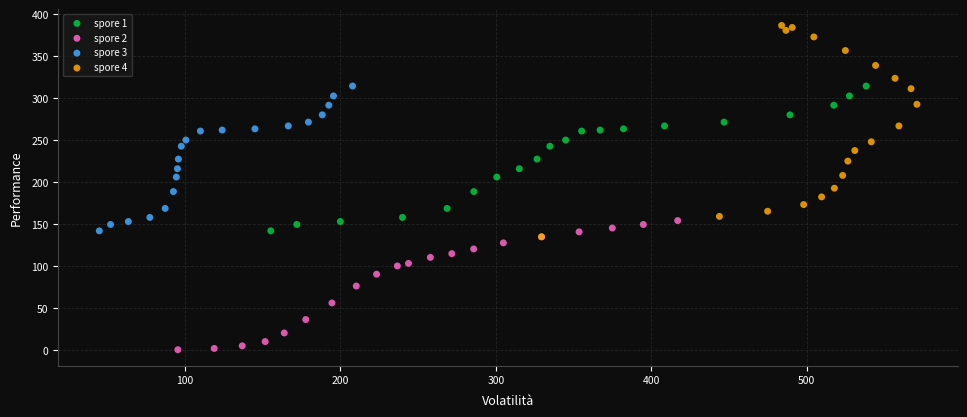

Which series reaches the maximum Y coordinate?

spore 4